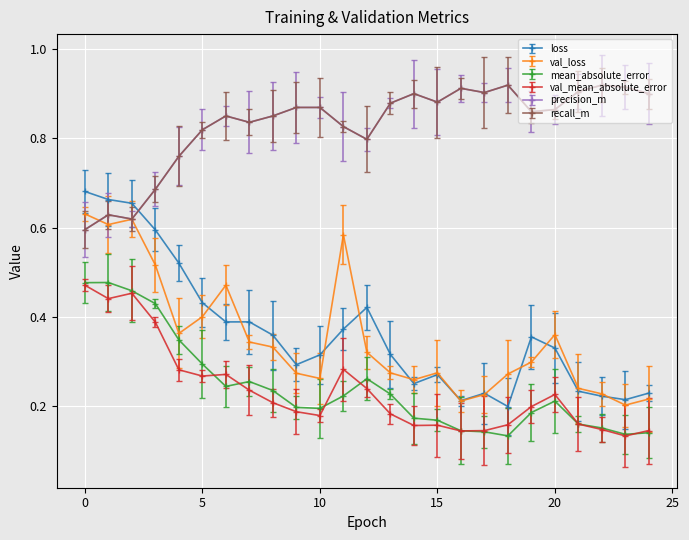

How many categories are shown in the chart?

25